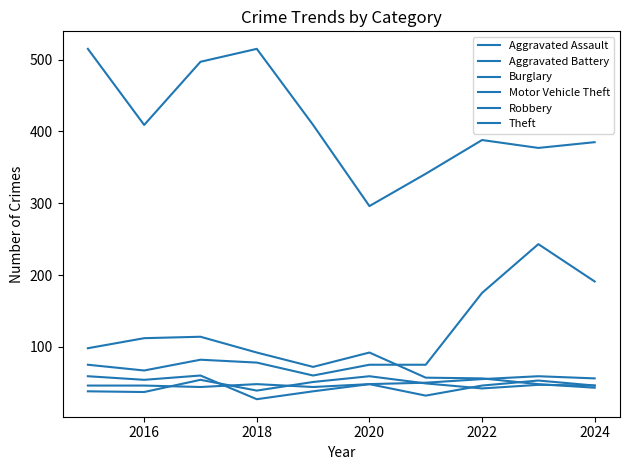

Reading right to left, list all the values displayed in this chart.

Aggravated Assault: 56	59	55	50	48	44	48	44	46	46
Aggravated Battery: 46	47	42	49	59	51	39	54	37	38
Burglary: 43	48	56	57	92	72	92	114	112	98
Motor Vehicle Theft: 191	243	175	75	75	60	78	82	67	75
Robbery: 46	53	46	32	48	38	27	60	54	59
Theft: 385	377	388	341	296	409	515	497	409	515